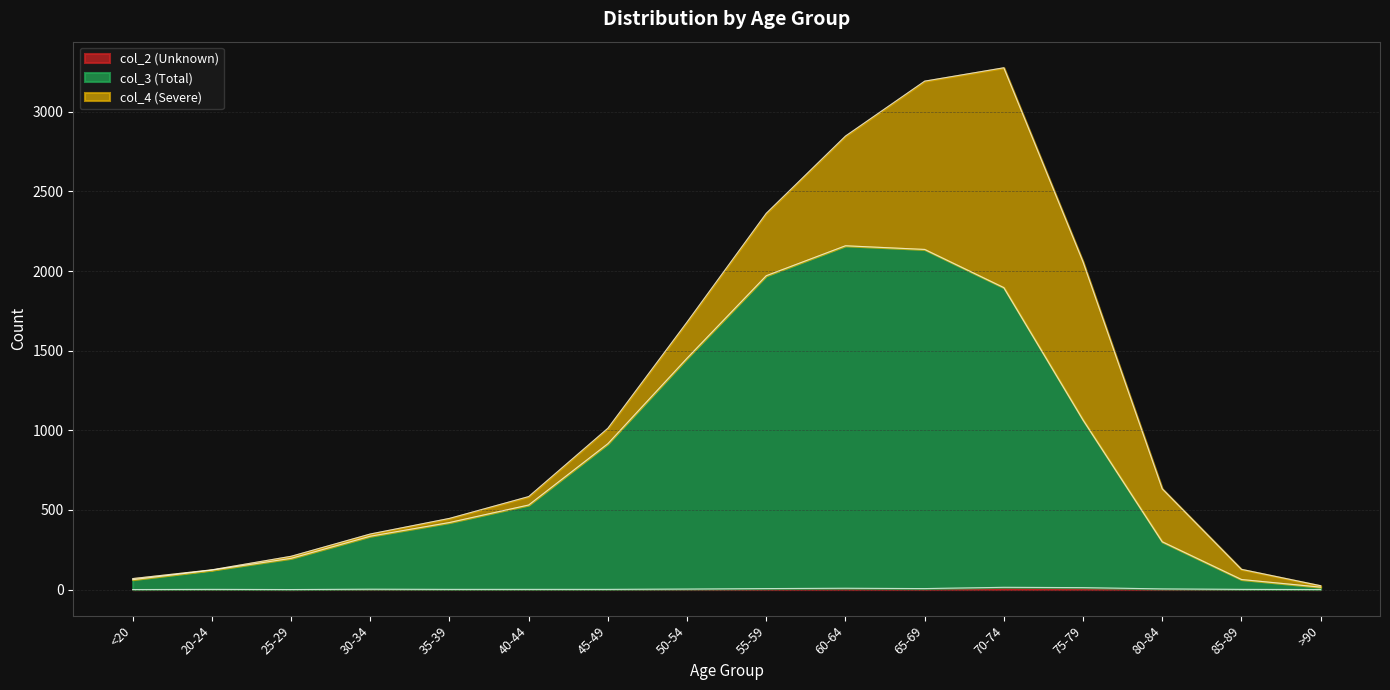

How many values in the col_2 (Unknown) series exceed 2?

7